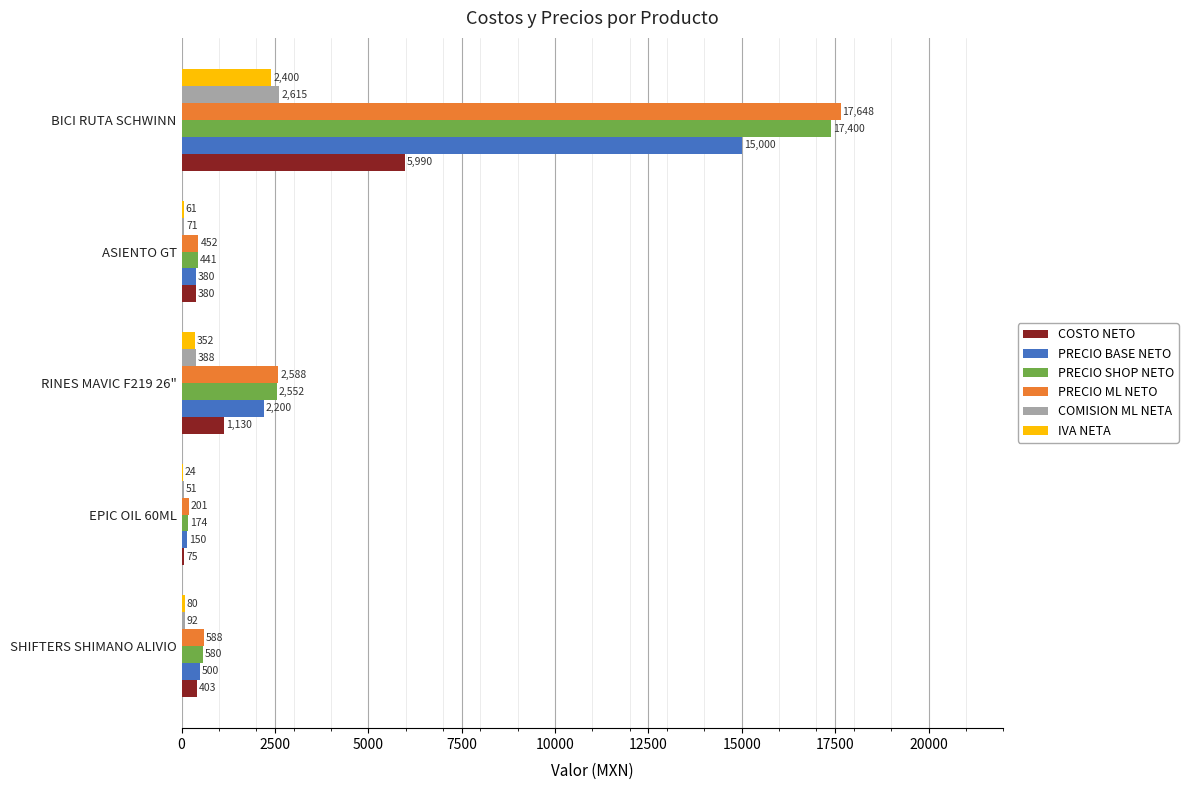

What is the maximum value for PRECIO ML NETO?

17648.0